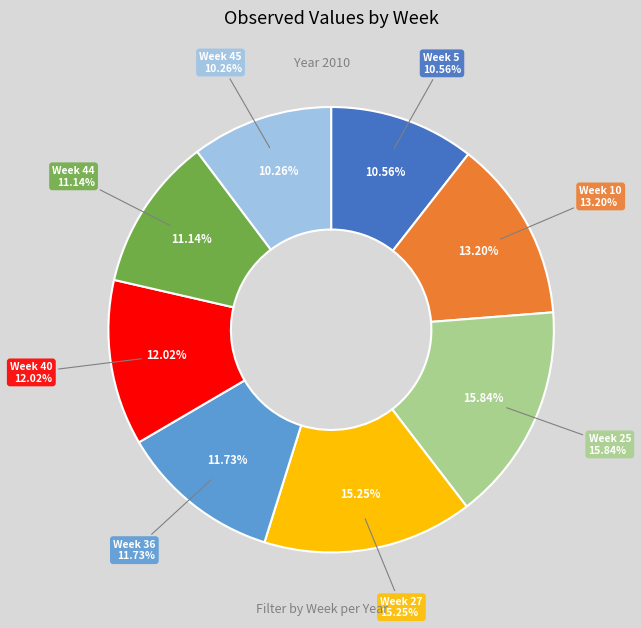

Which slice is the largest?

Week 25